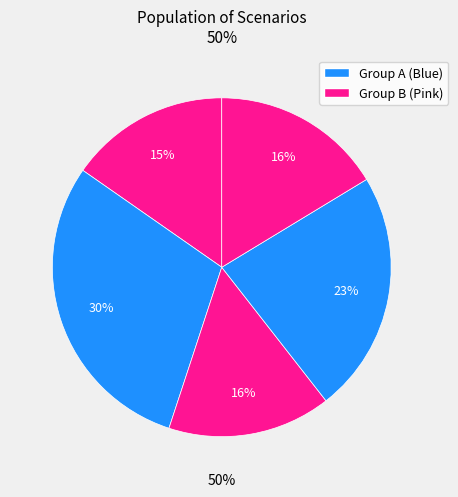

How many segments does this pie chart have?

5